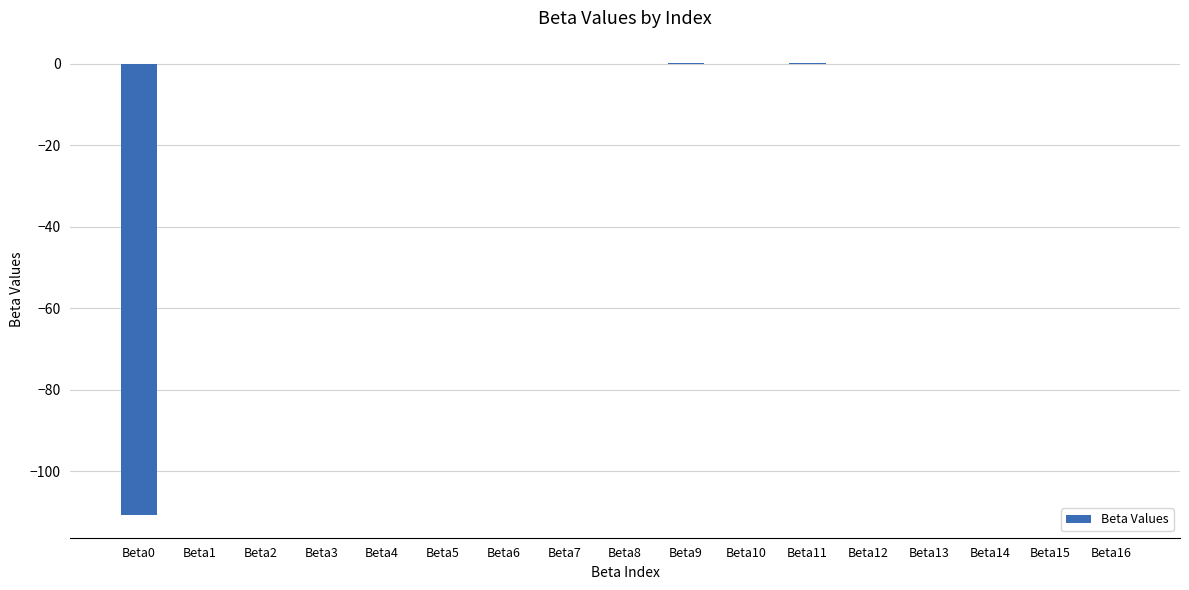

The value at Beta4 is -0.0. True or false?

True